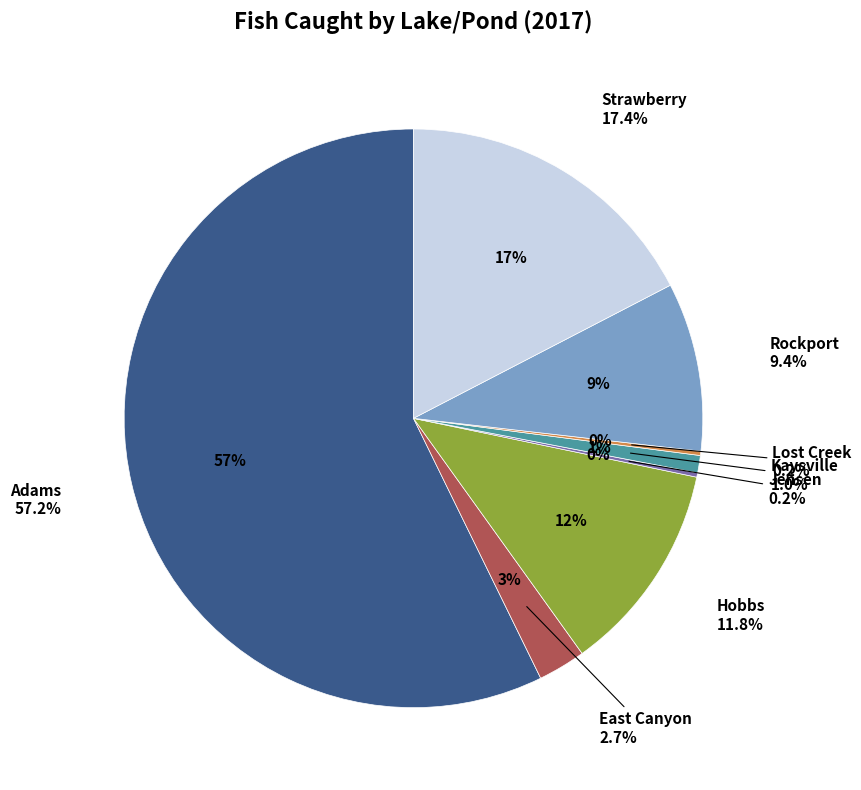

Is it true that East Canyon is 1% of the pie?

False